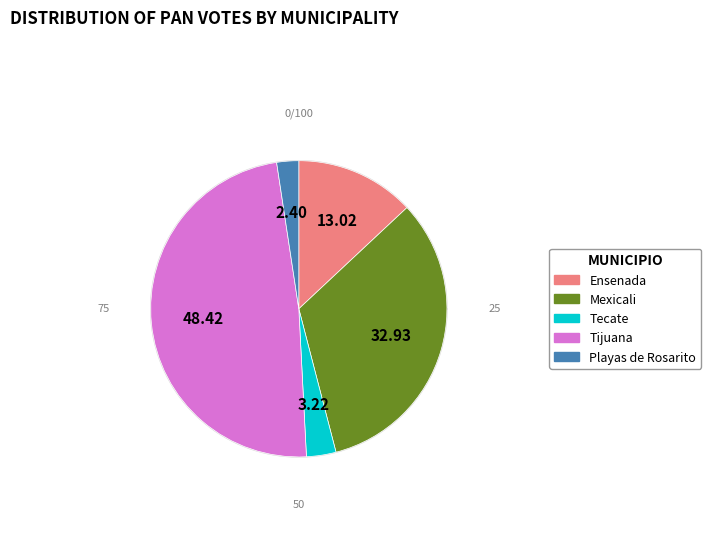

To the nearest percent, what percentage of the pie is Tecate?

3%